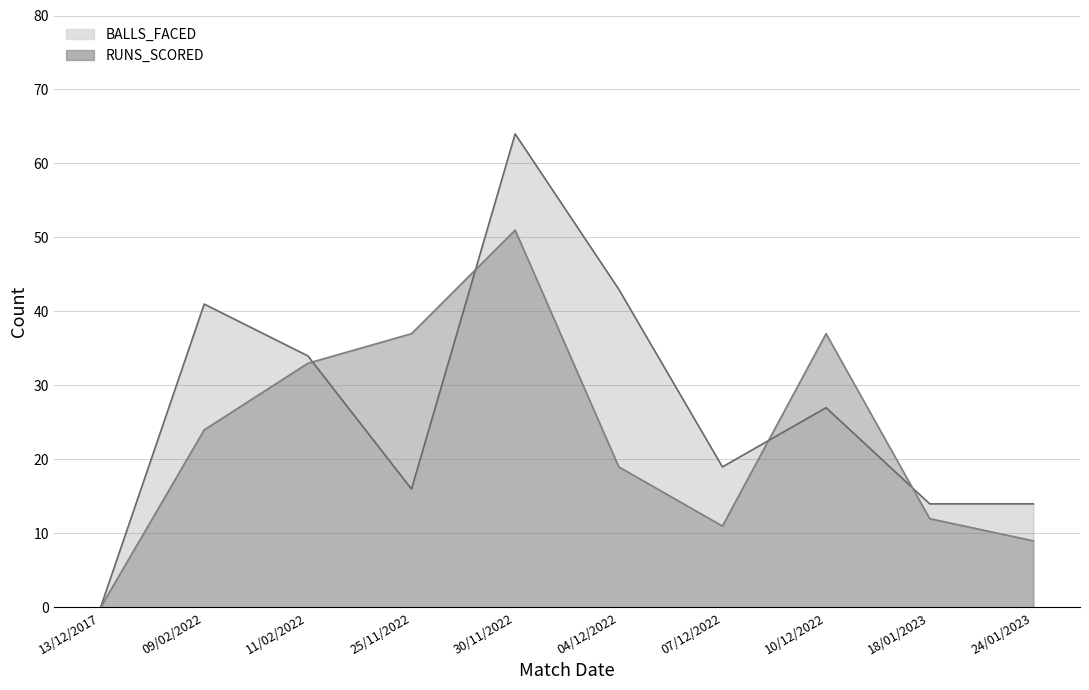

Where does the RUNS_SCORED series first go above 24?

11/02/2022